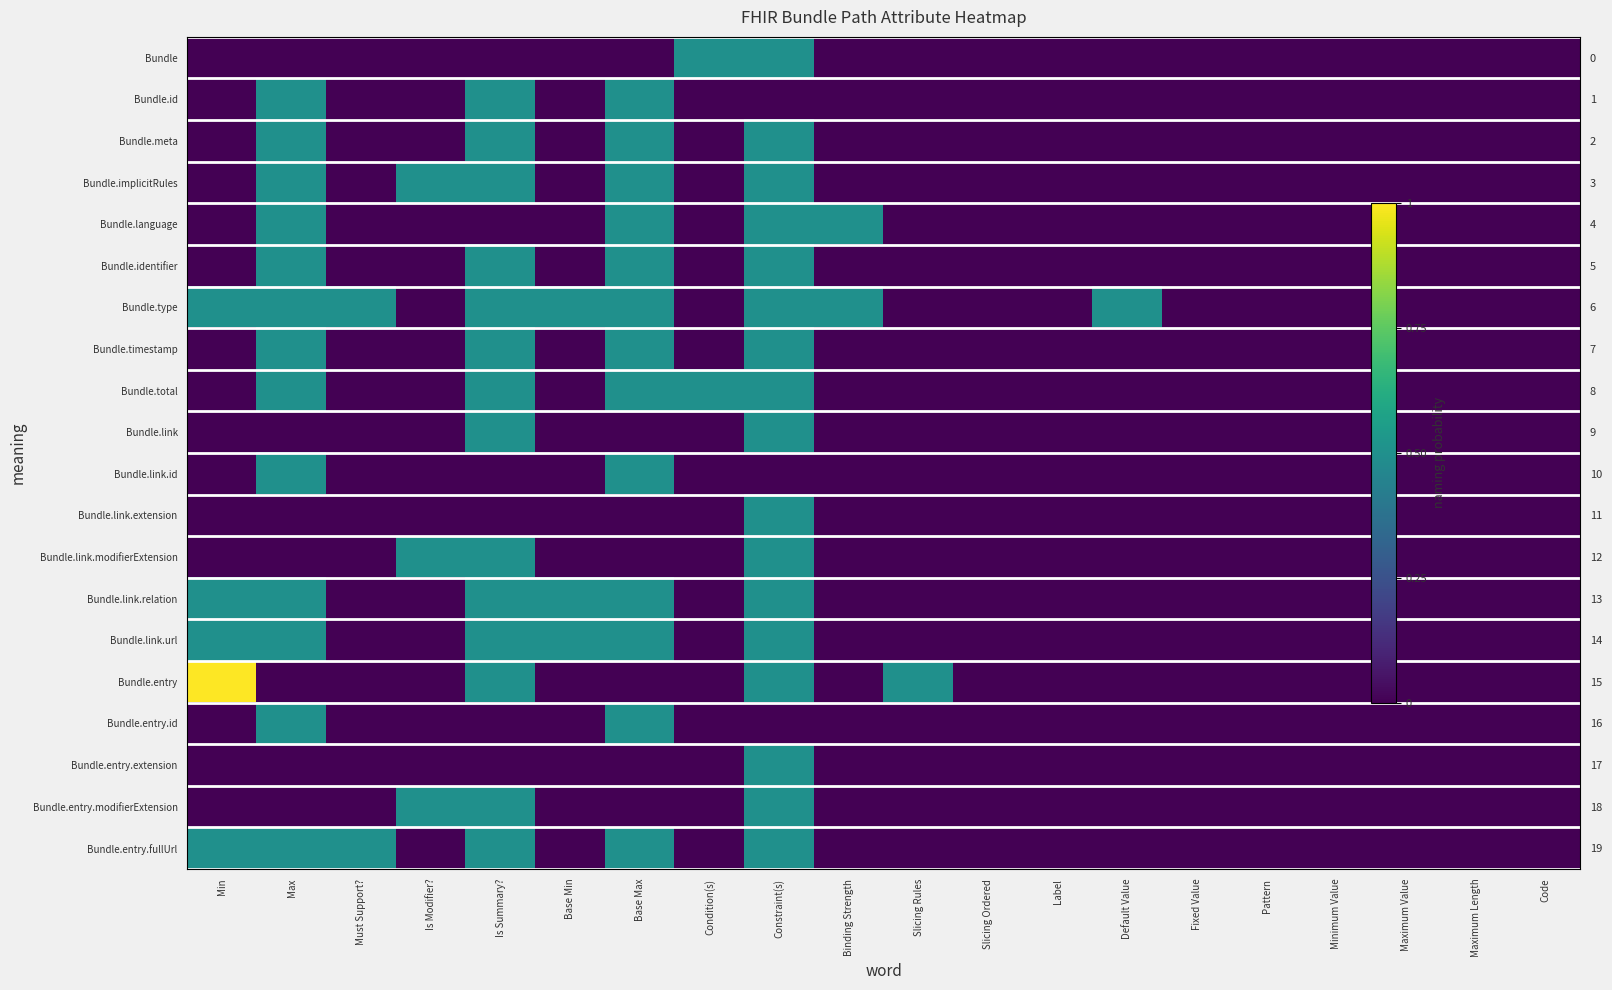

At which label is Bundle.timestamp closest to 0?

Min